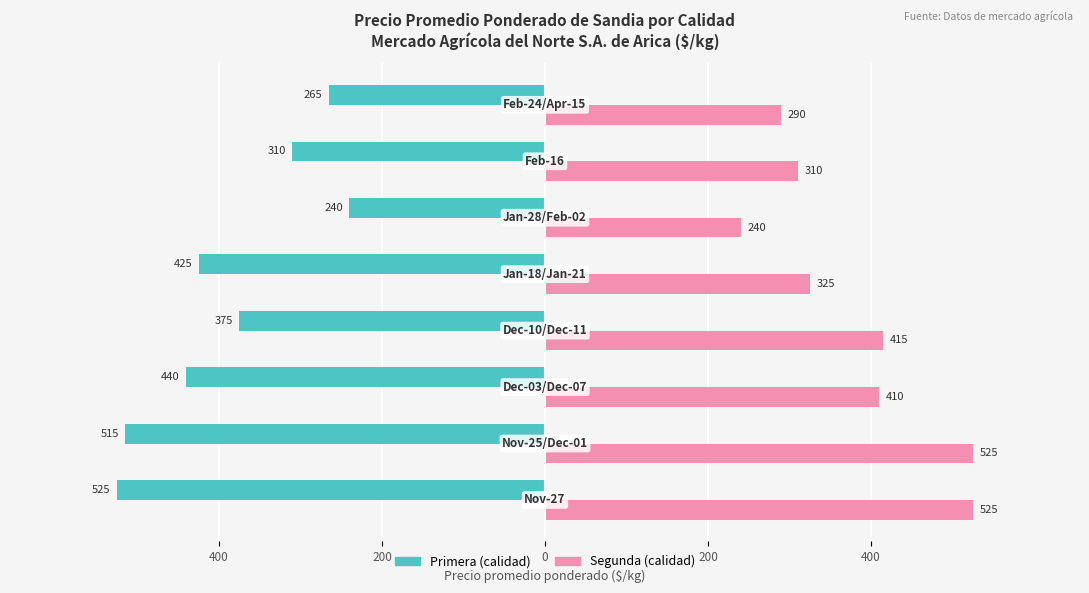

Is it true that Segunda equals 301 at 400?

False